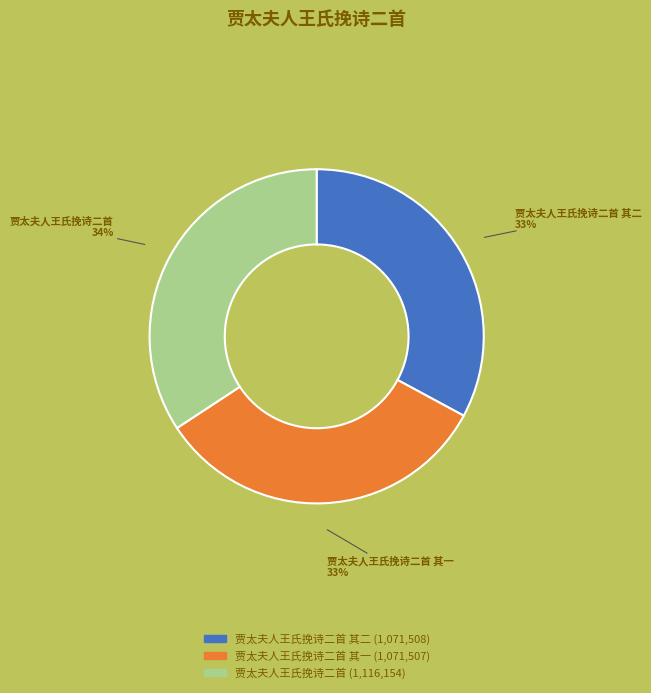

To the nearest percent, what is the difference between the largest and smallest slice percentages?

1%